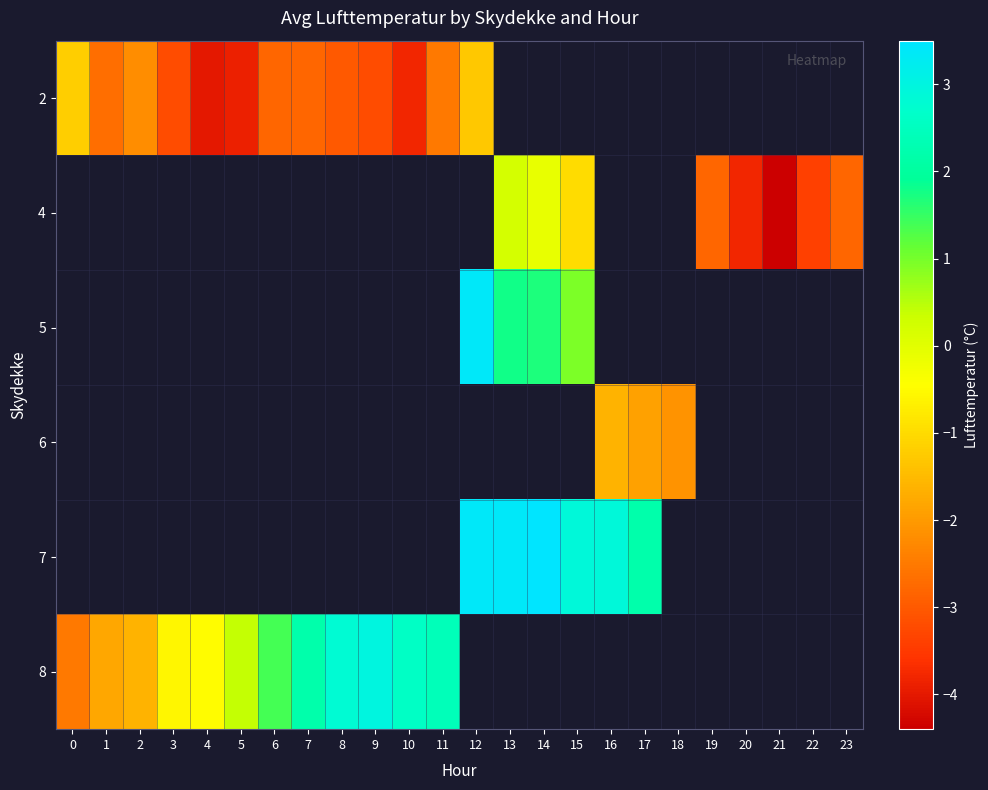

What is the maximum value for 2?

-1.2